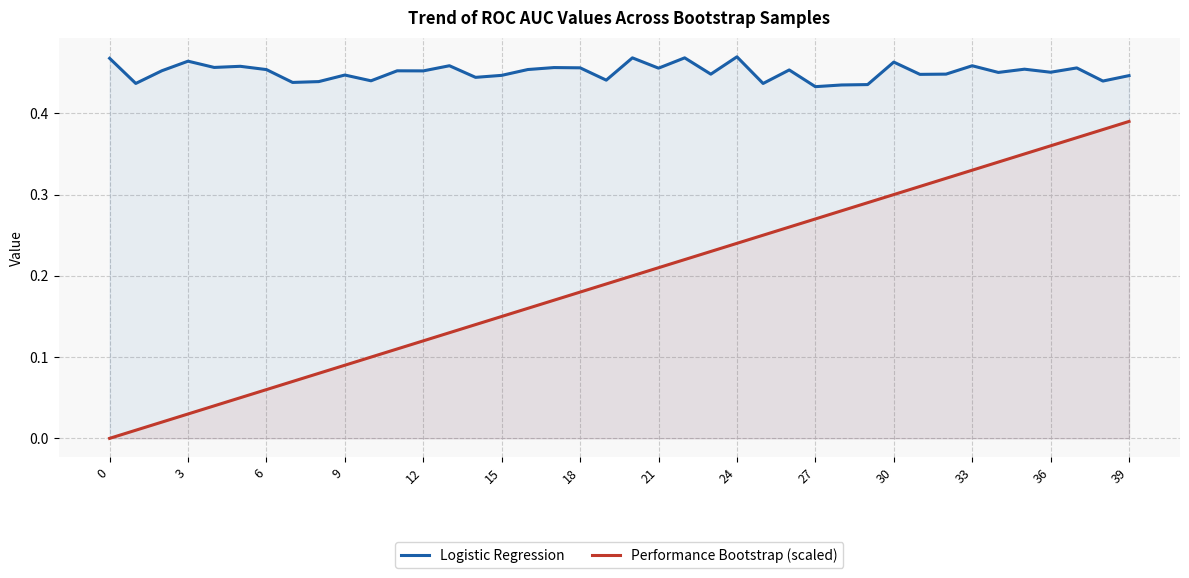

At how many categories does at least one series exceed 0?

40